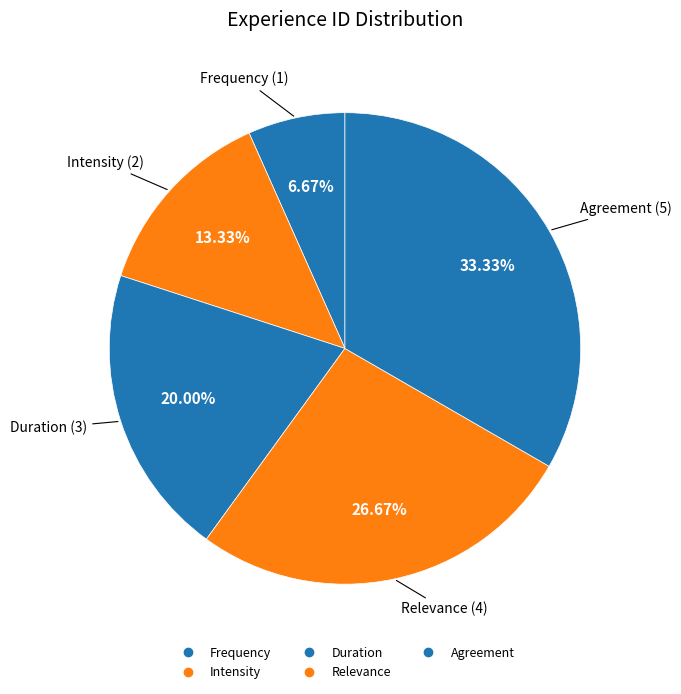

Combined, do Duration and Relevance account for over 50%?

No